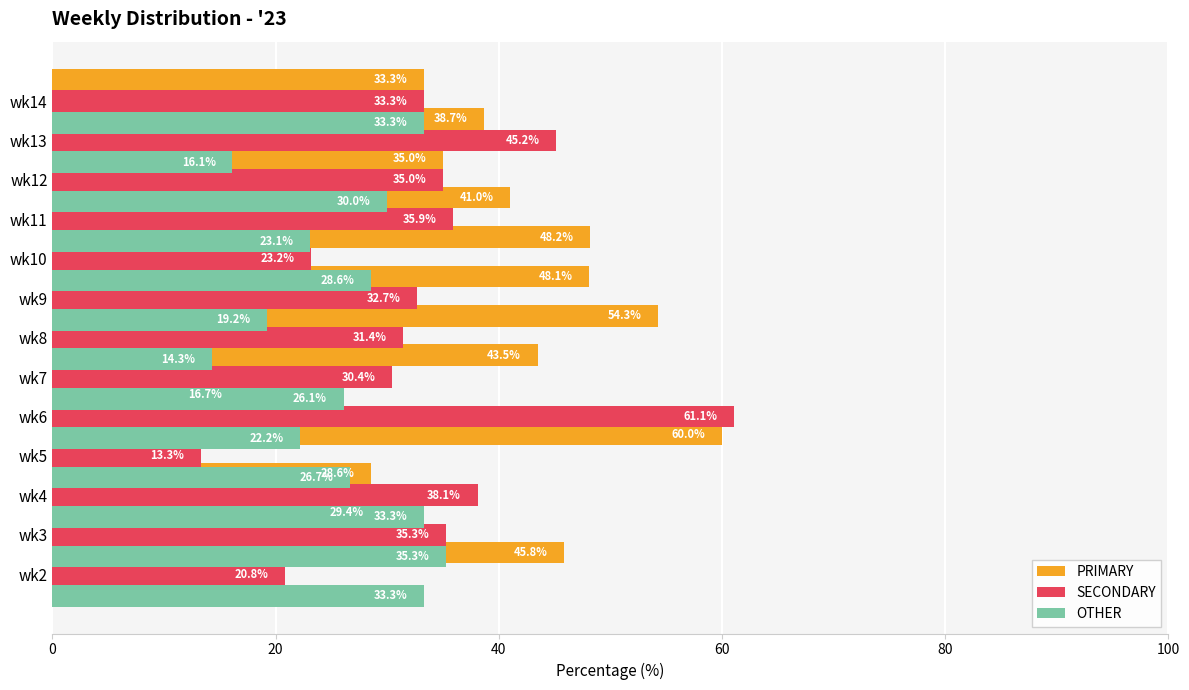

What is the average value of the PRIMARY series?

40.2